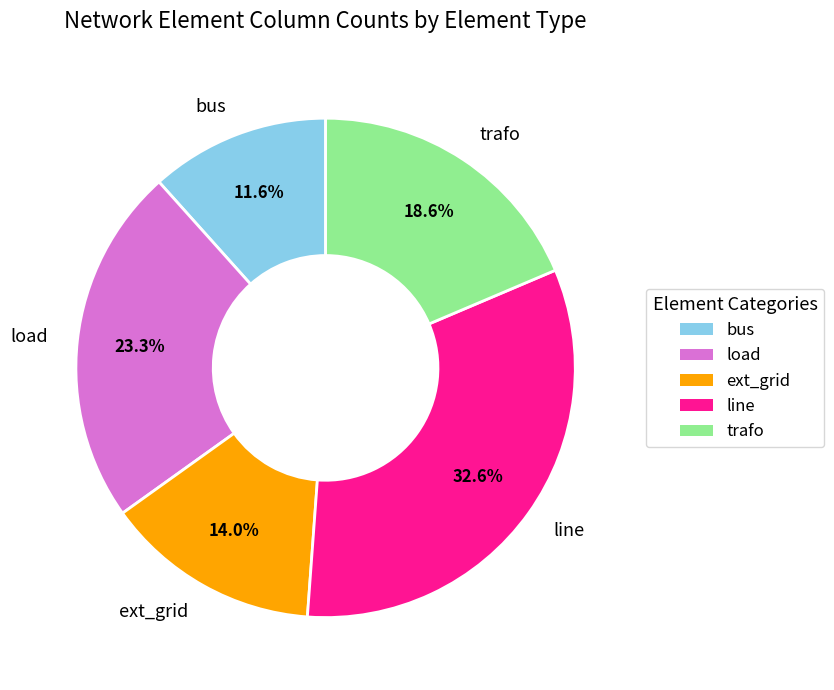

Rank the categories by value from lowest to highest.

bus, ext_grid, trafo, load, line